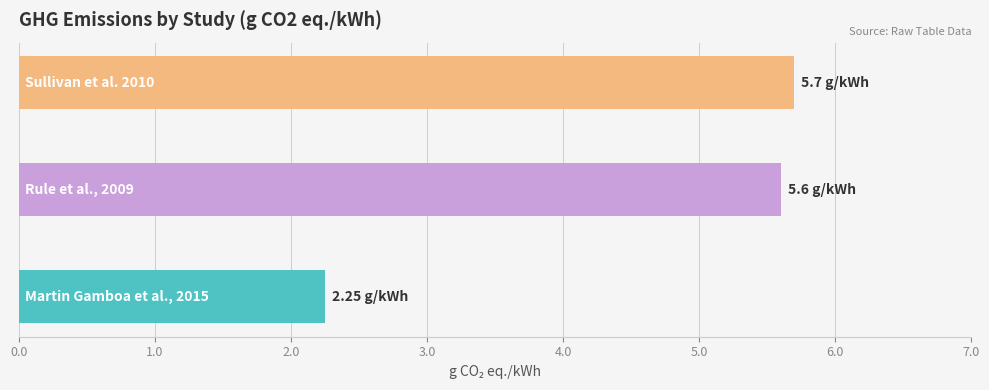

Is it true that the value at Martin Gamboa et al., 2015 is 2.9?

False